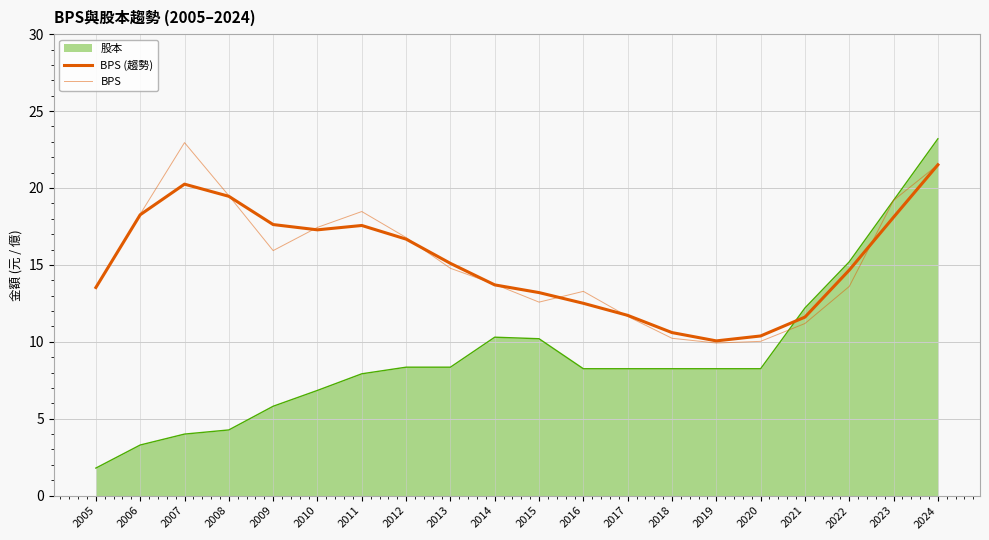

What is the value of the BPS point at the 5th from the left?

15.9